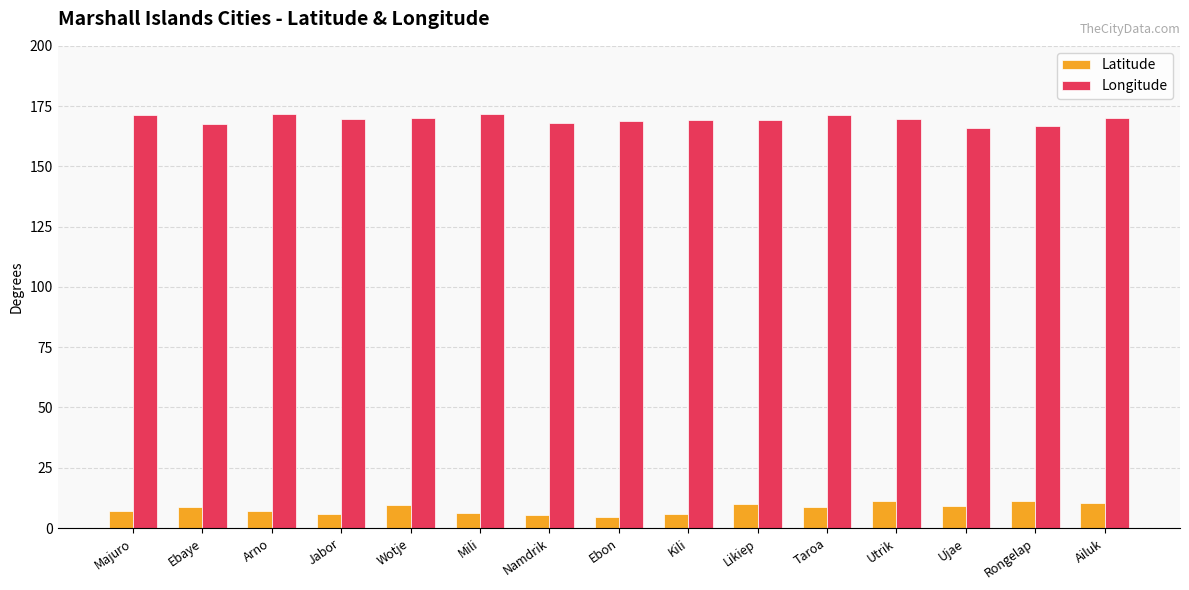

Which series has the largest total across all categories?

Longitude